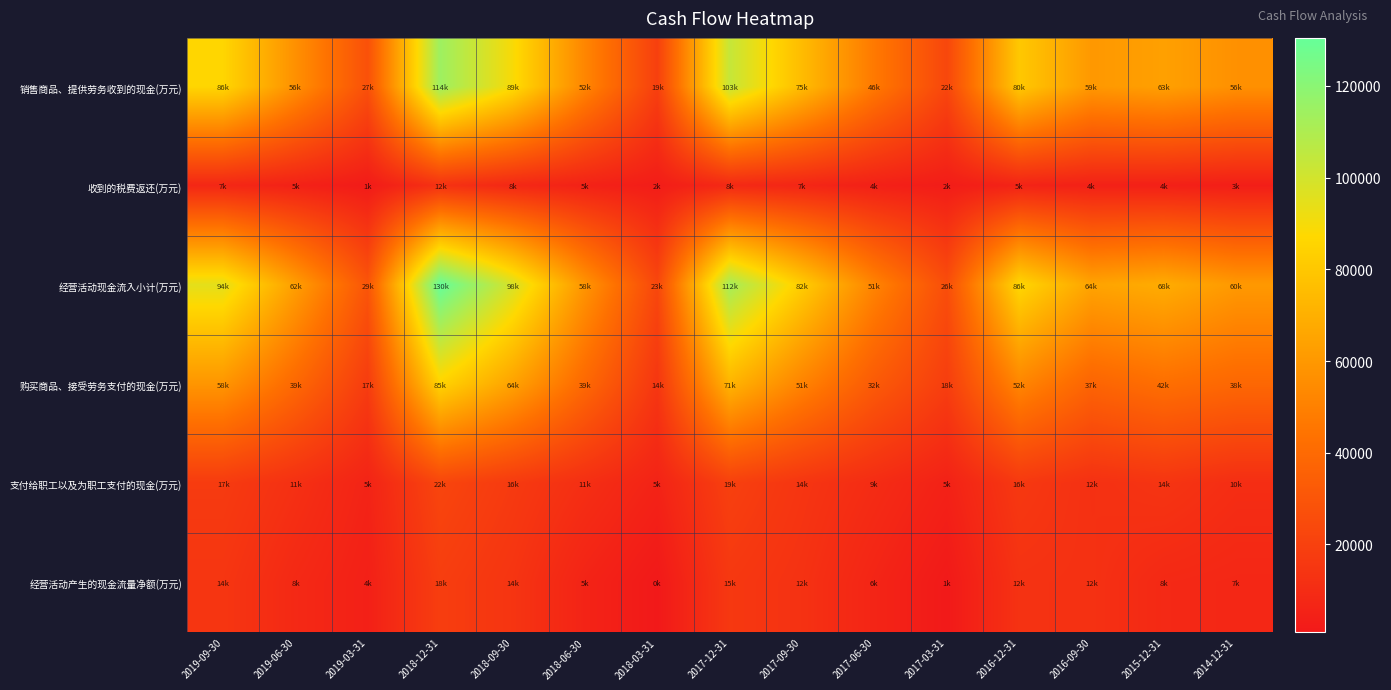

Which series changed the most between 2019-09-30 and 2019-06-30?

经营活动现金流入小计(万元)